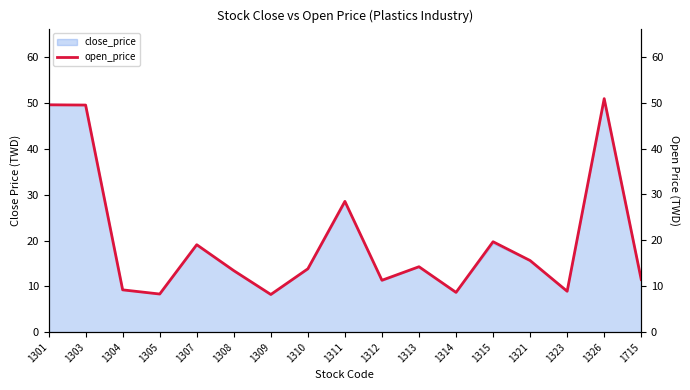

How many points are lower than both their immediate neighbors (excluding endpoints)?

5